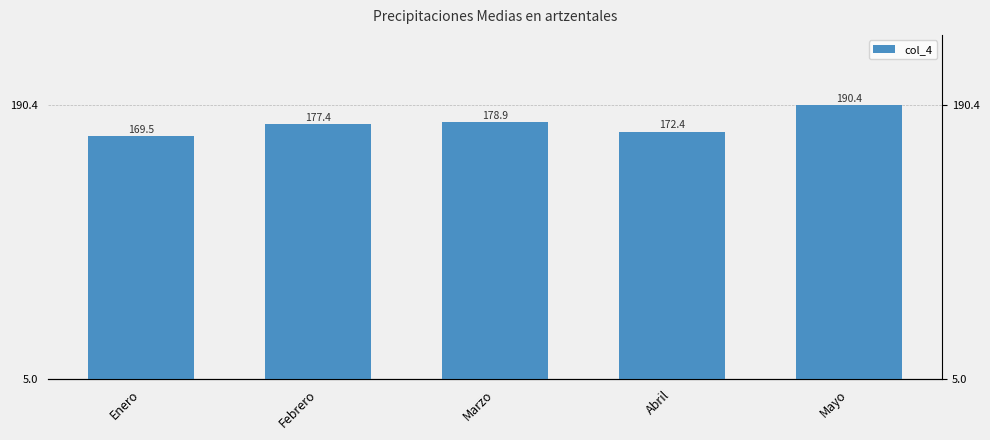

Reading right to left, what are all the values shown in this chart?

Mayo=190.4	Abril=172.4	Marzo=178.9	Febrero=177.4	Enero=169.5